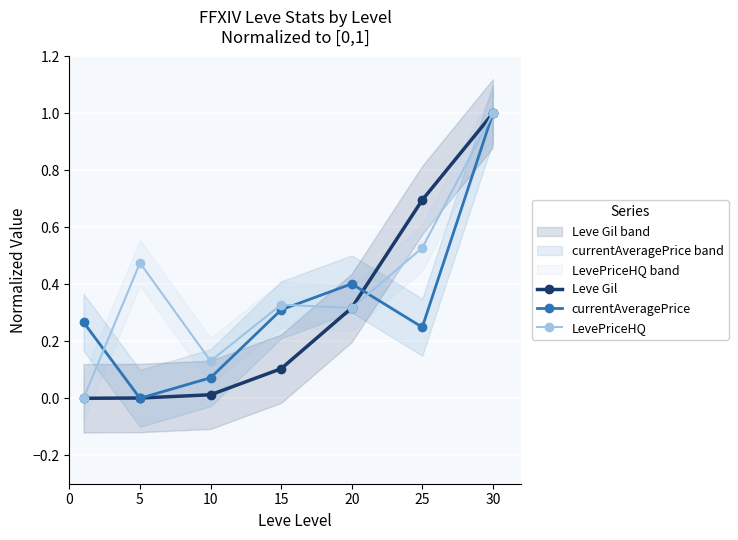

What is the difference between the highest and lowest values at 10?

0.1